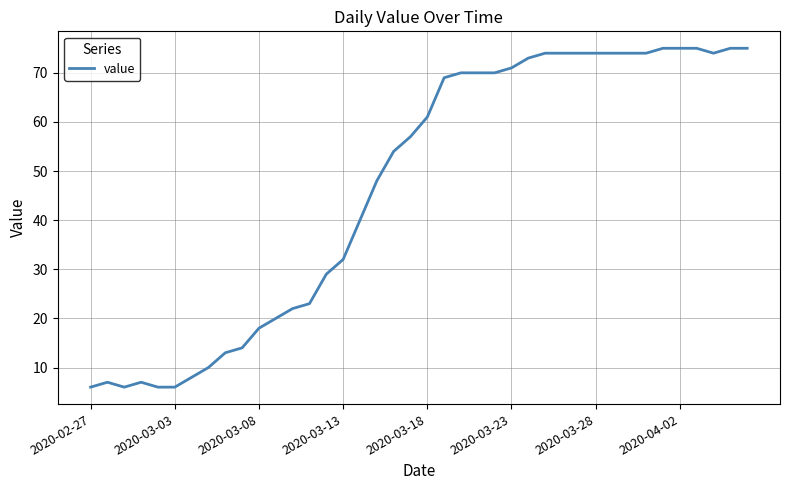

What is the greatest value displayed?

75